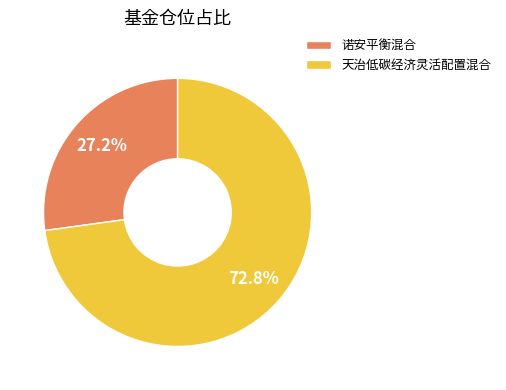

To the nearest percent, what is the combined percentage of 诺安平衡混合 and 天治低碳经济灵活配置混合?

100%